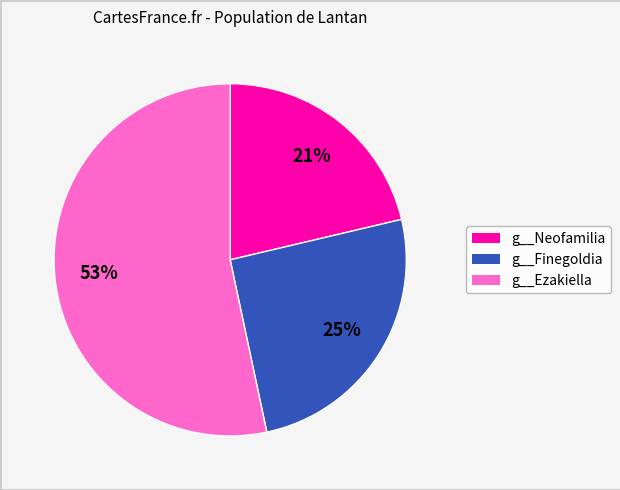

Combined, do g__Finegoldia and g__Ezakiella account for over 50%?

Yes